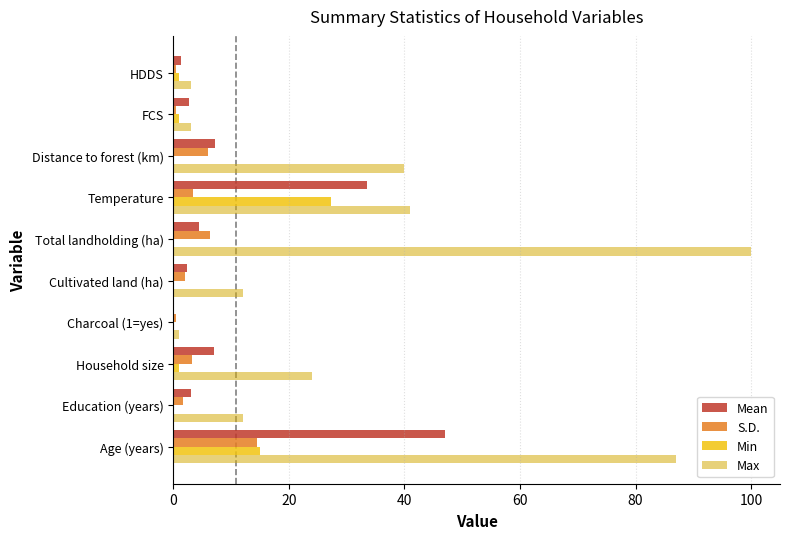

How many categories are shown in the chart?

10